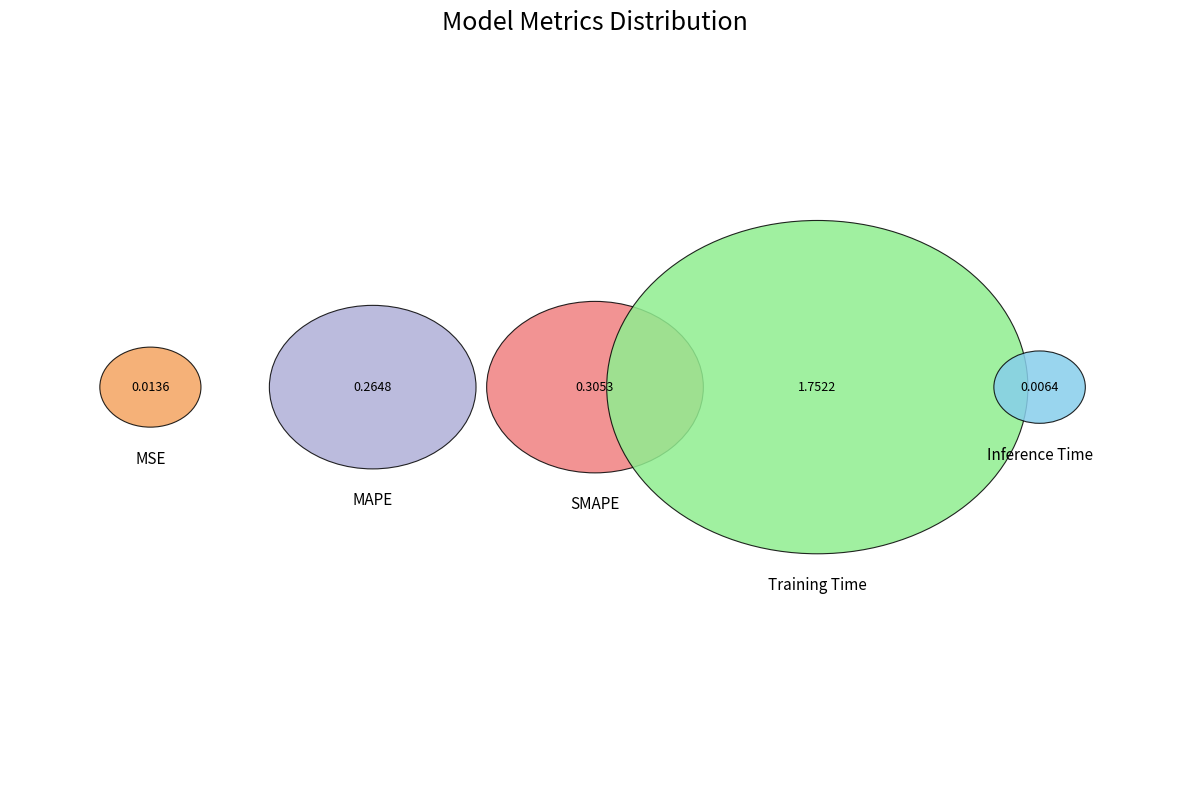

Rank the categories by value from highest to lowest.

Training Time, SMAPE, MAPE, MSE, Inference Time